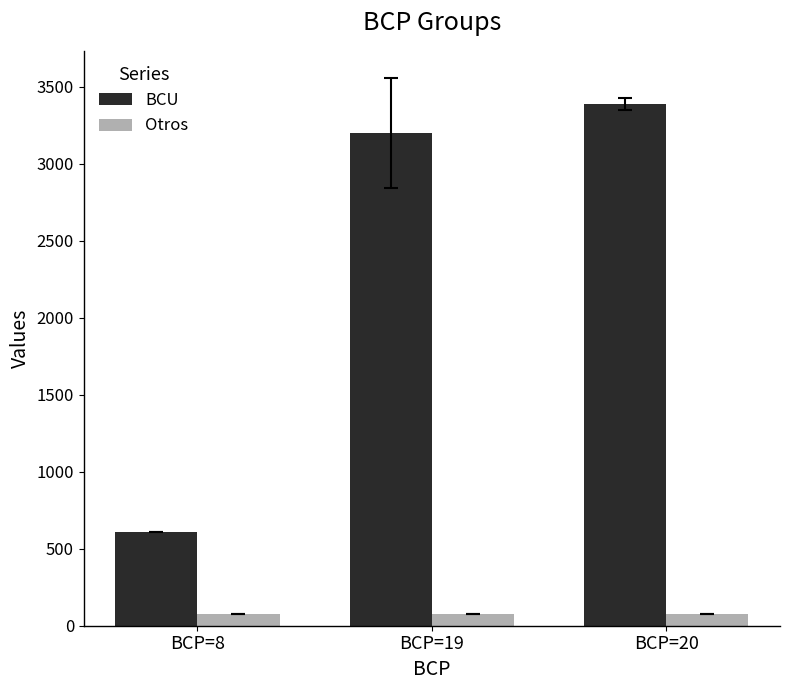

Which series has the largest total across all categories?

BCU